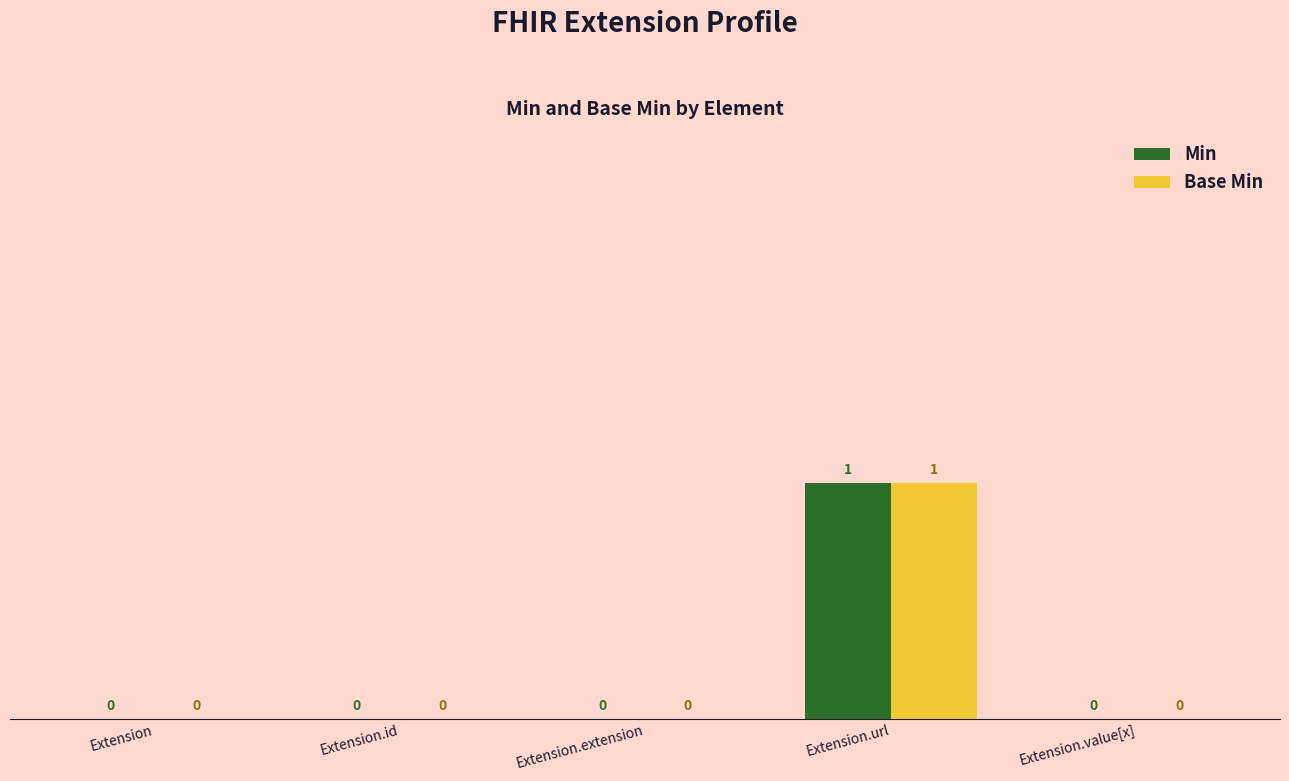

Reading left to right, what are all the values shown in this chart?

Min: 0	0	0	1	0
Base Min: 0	0	0	1	0